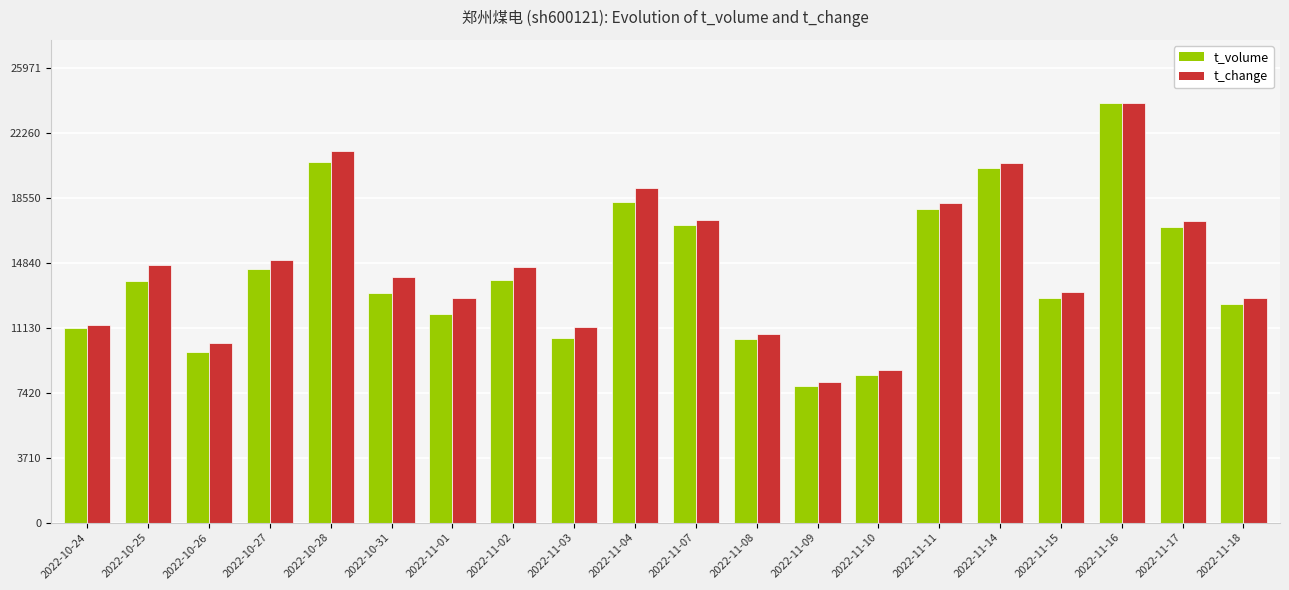

The t_change series shows 5266.4 at 2022-11-15. True or false?

False